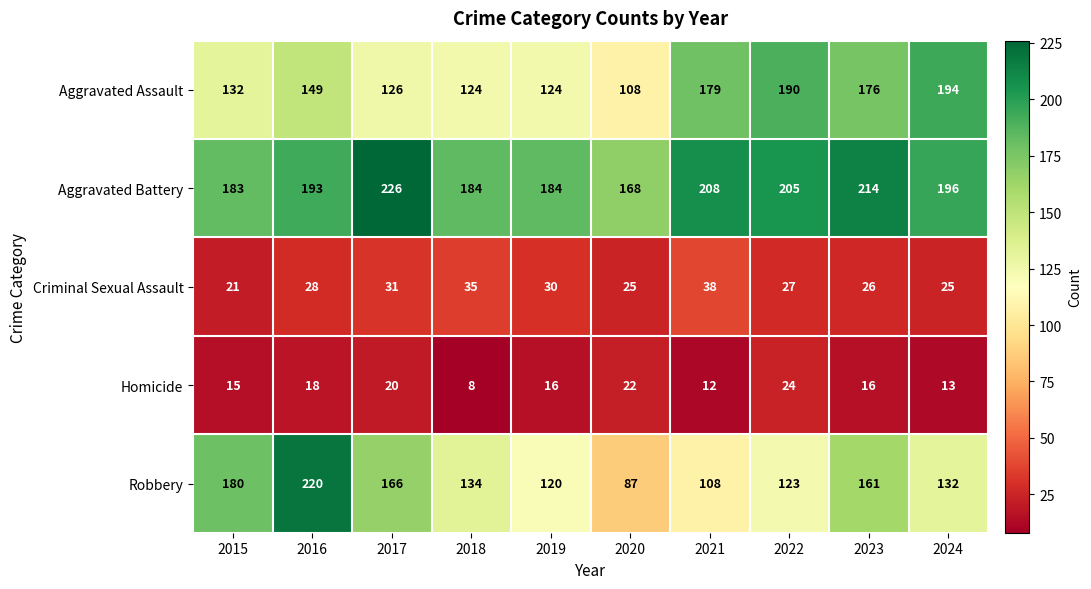

True or false: Robbery has a value of 132 at 2024.

True